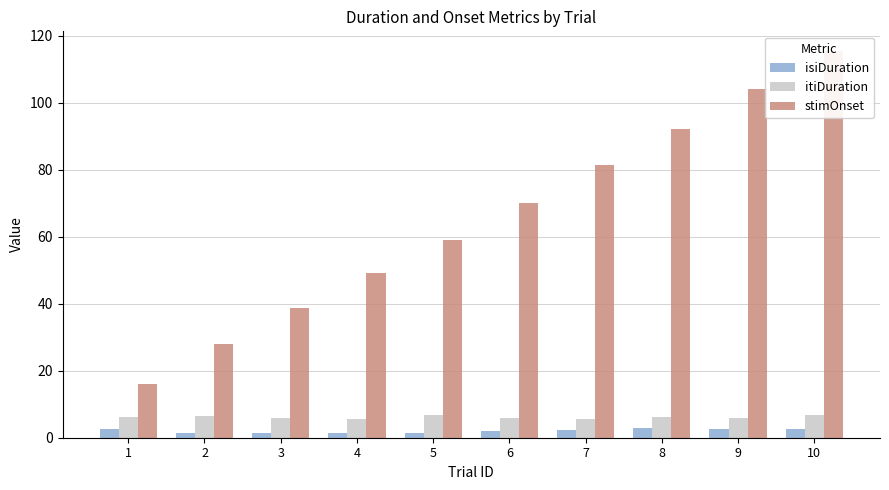

At how many categories does at least one series exceed 88?

3